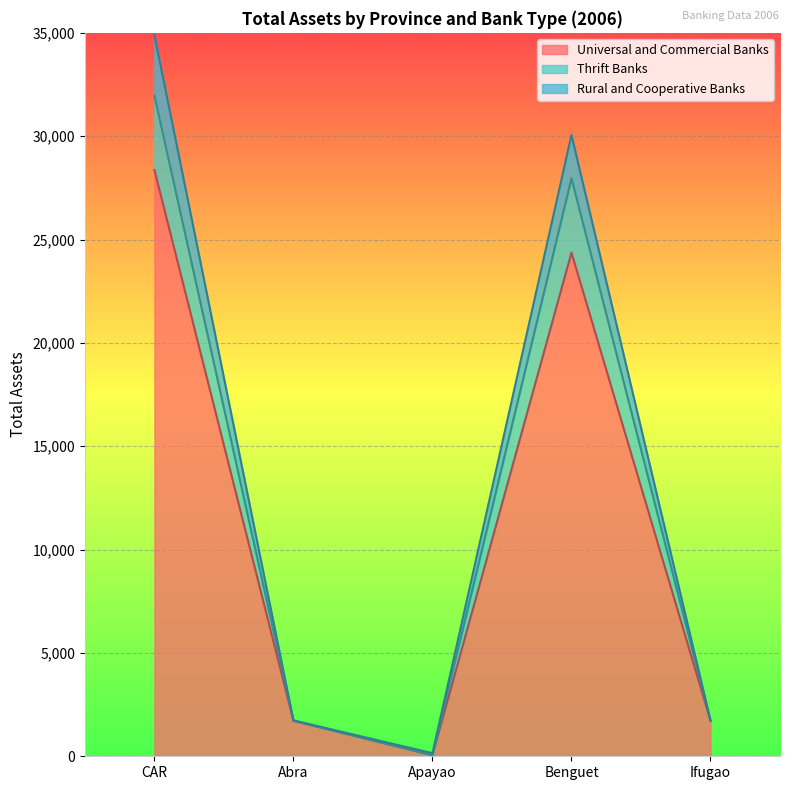

Reading left to right, extract all data points from this chart.

Universal and Commercial Banks: 28367	1719	50	24367	1719
Thrift Banks: 31961	1719	50	27961	1719
Rural and Cooperative Banks: 34892	1736	150	30058	1736